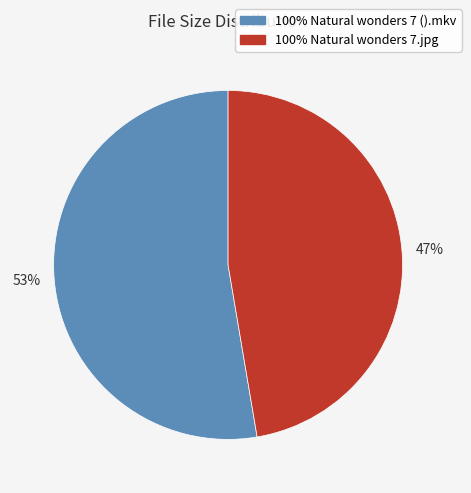

Is it true that 53% is 53% of the pie?

True